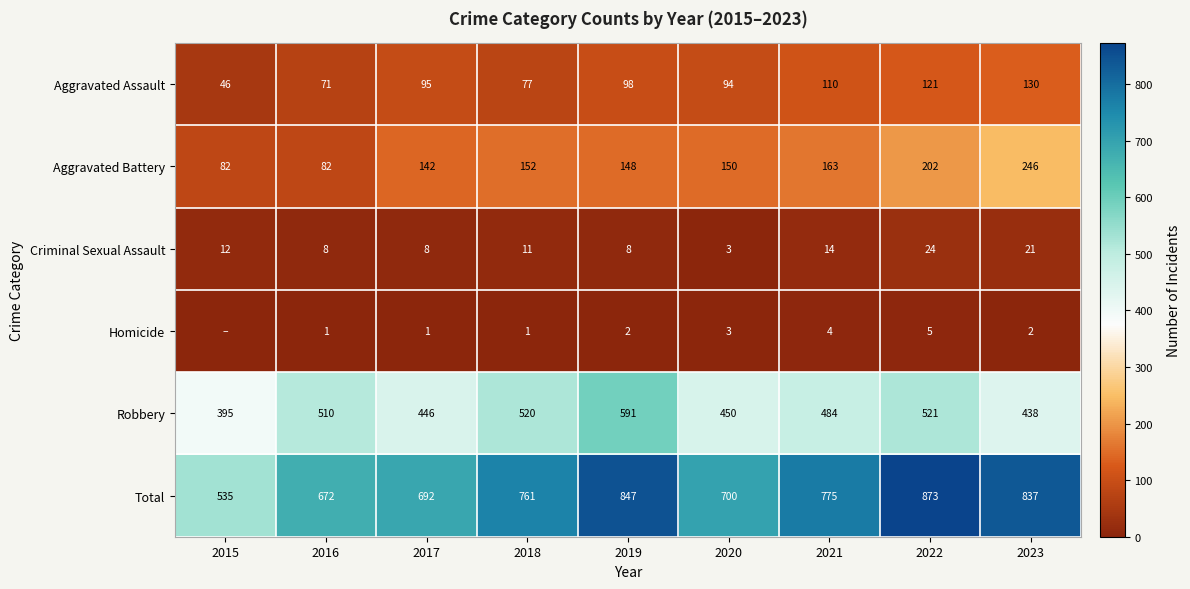

What is the total value across all series at 2020?

1400